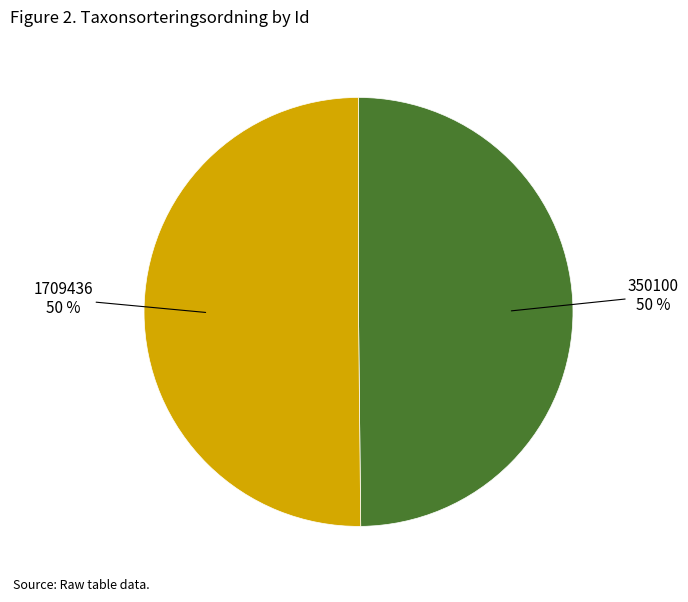

To the nearest percent, what is the average slice percentage?

50%